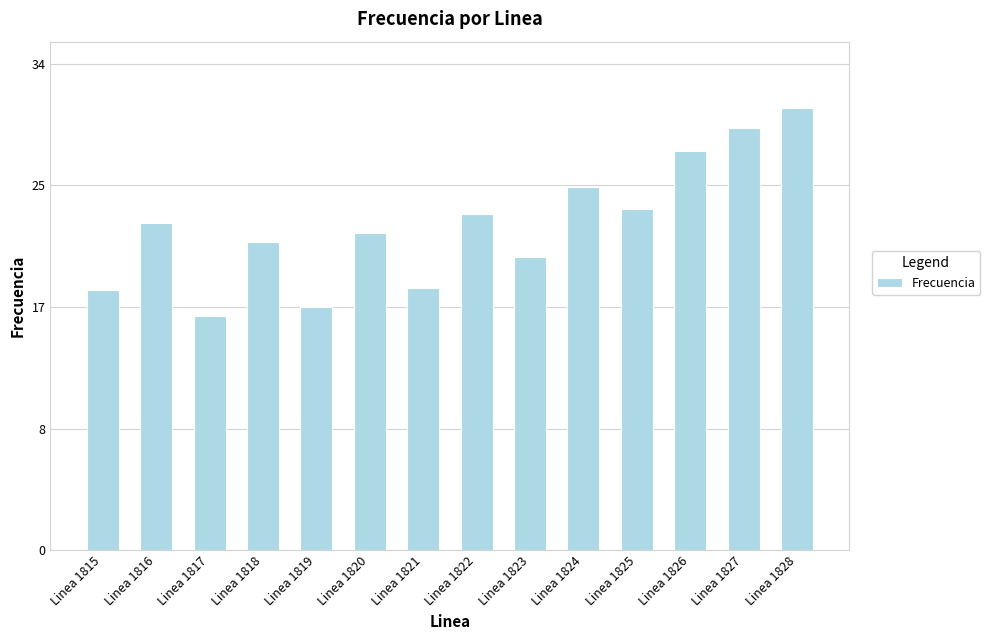

What is the minimum value shown in the chart?

16.2